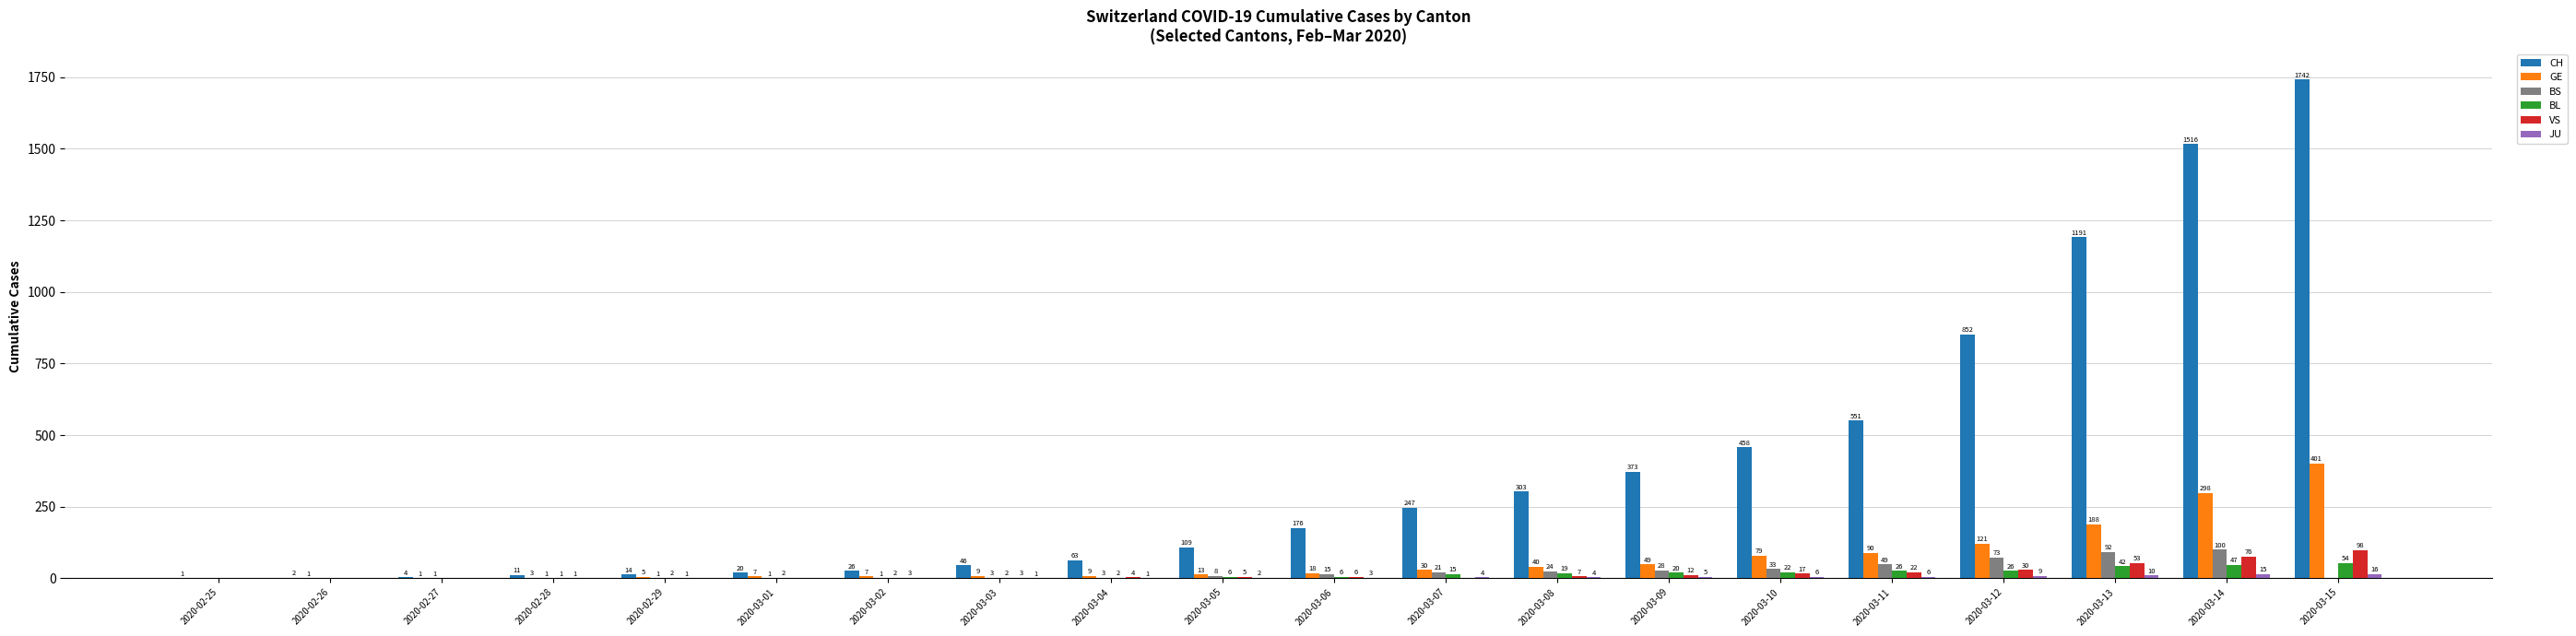

Is the value of BL at 2020-03-11 greater than the value of GE at 2020-03-05?

Yes